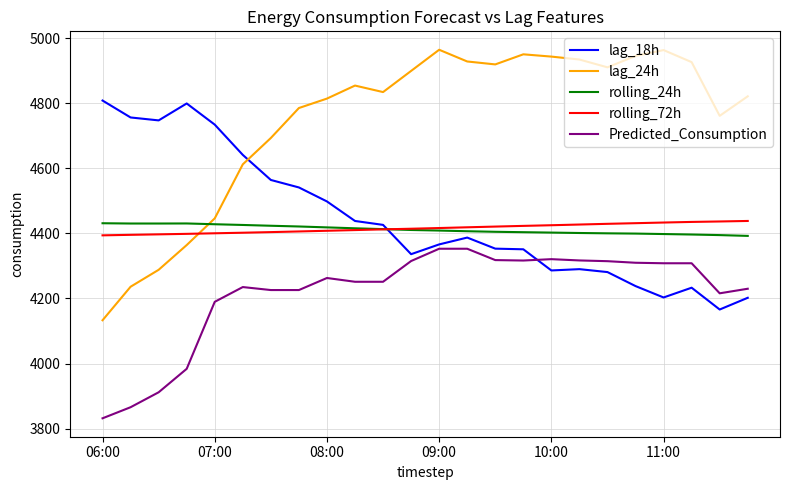

True or false: rolling_24h and lag_18h intersect in this chart.

True